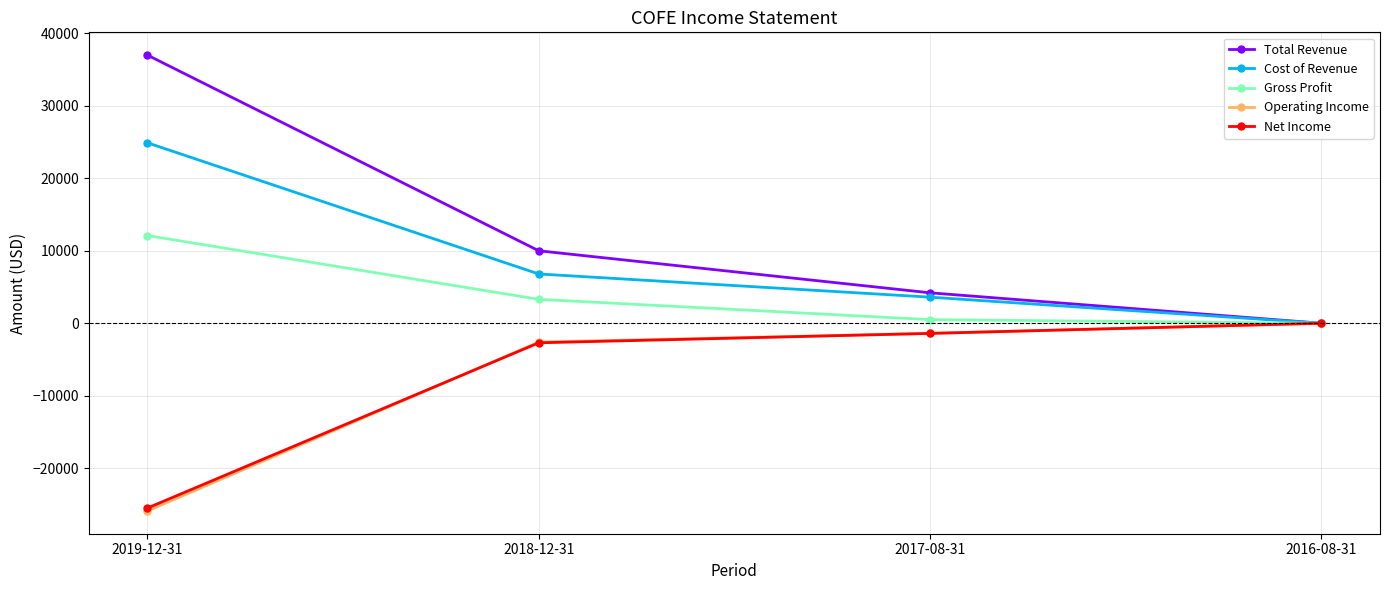

How many negative values does the Operating Income series have?

3